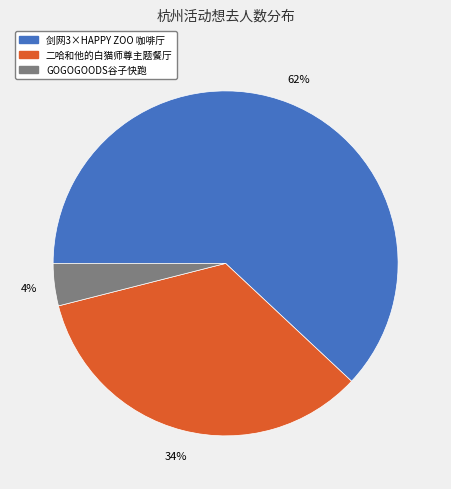

Is there any slice that represents more than half of the pie?

Yes